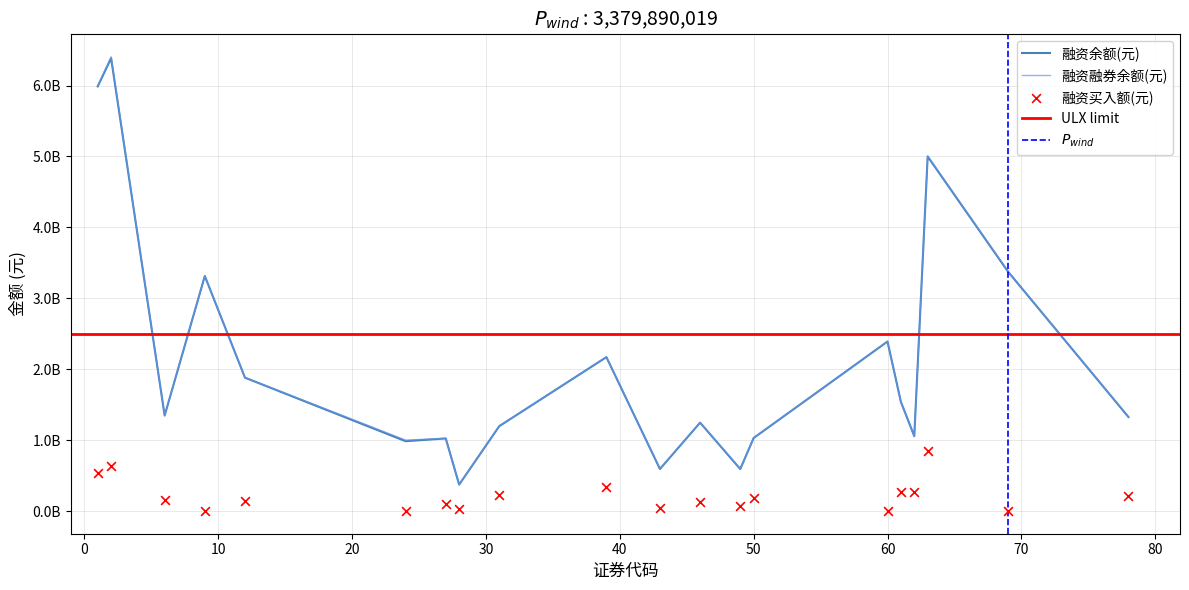

Which series contains the lowest Y value?

融资买入额(元)